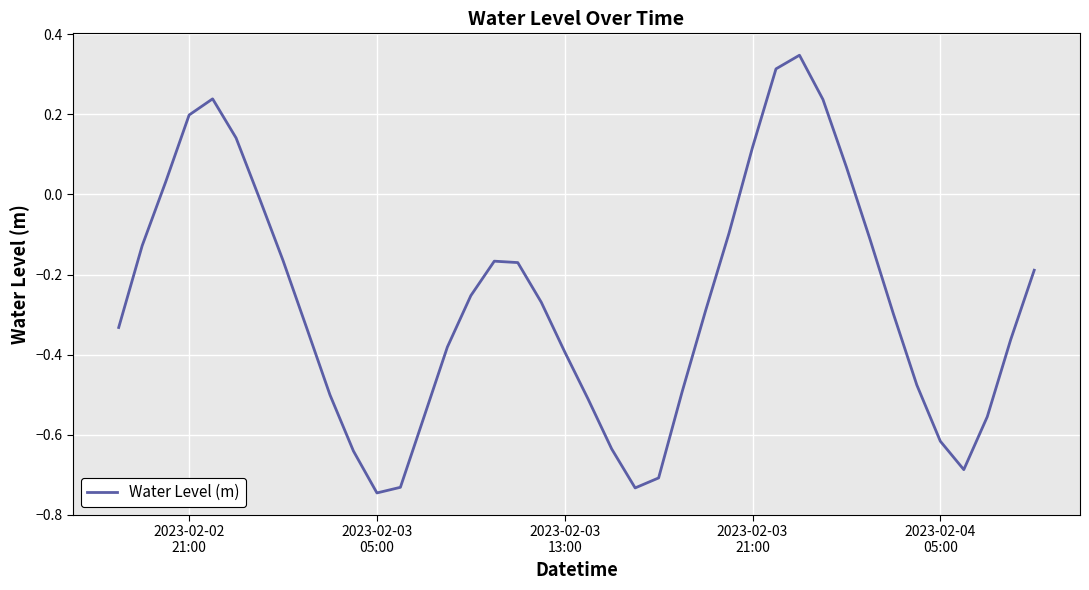

What is the difference between the maximum and minimum values?

1.1